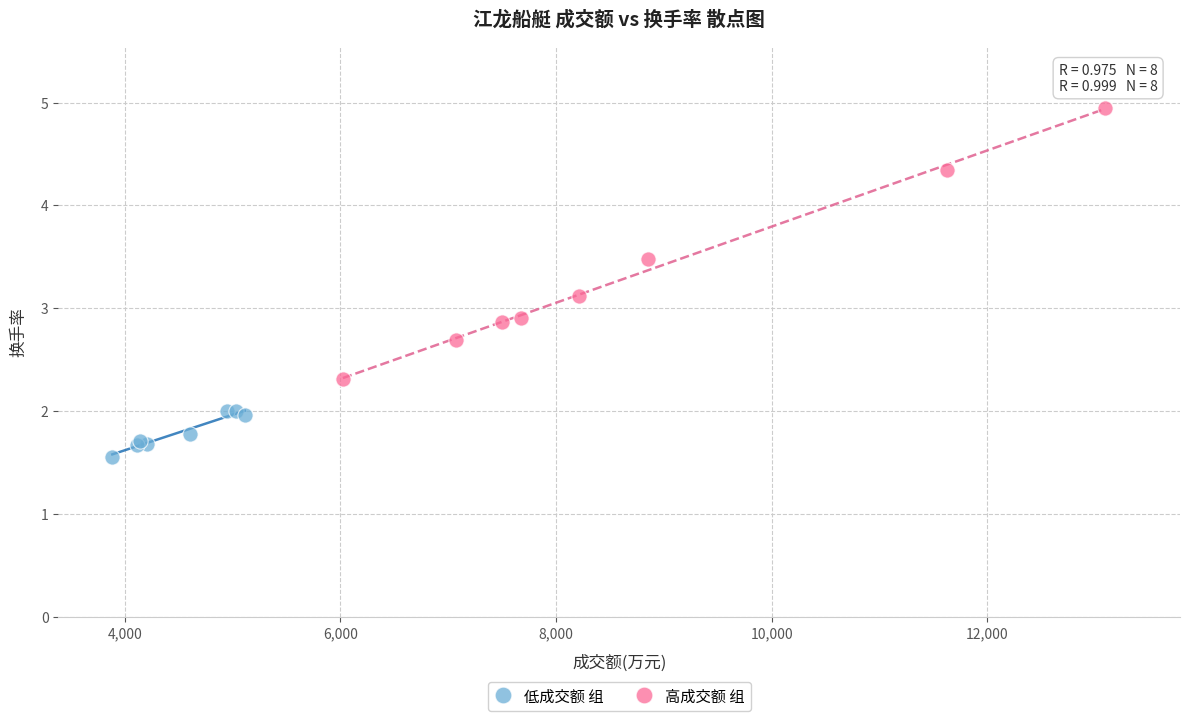

Which series has the largest Y range (max minus min)?

高成交额 组